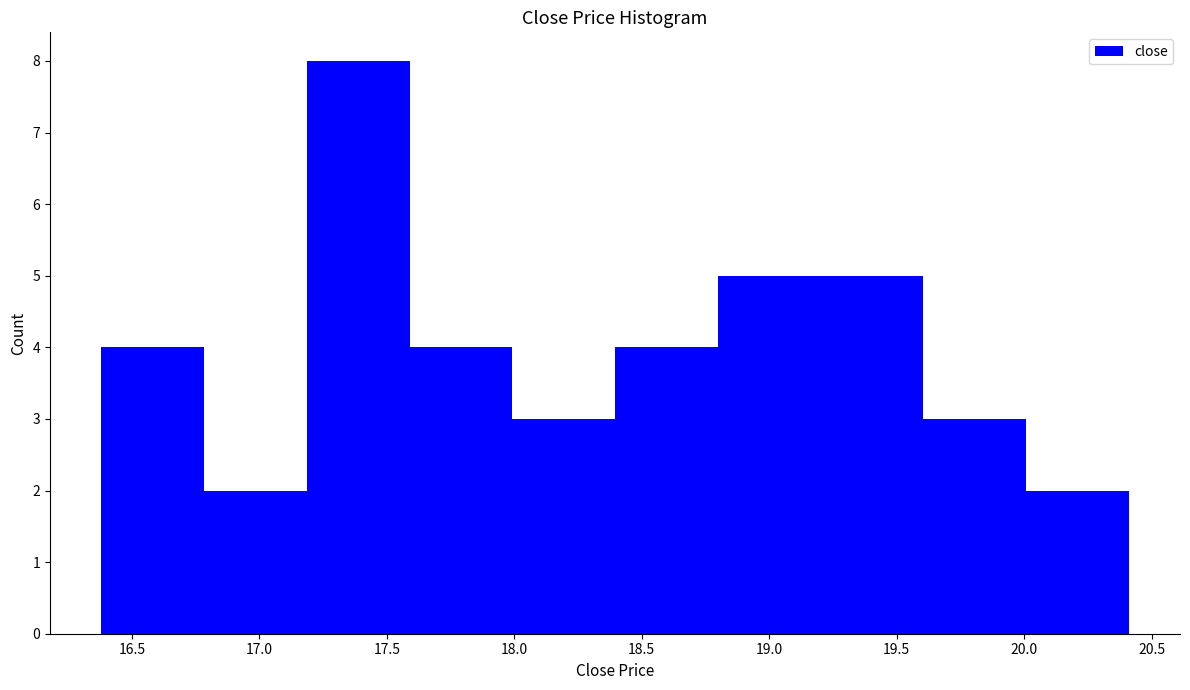

How tall is the bar that spans 17.6 to 18.0 on the x-axis? Neither the bar edges nor the heights are printed on the chart, so give them approximately, as read against the axes.

4